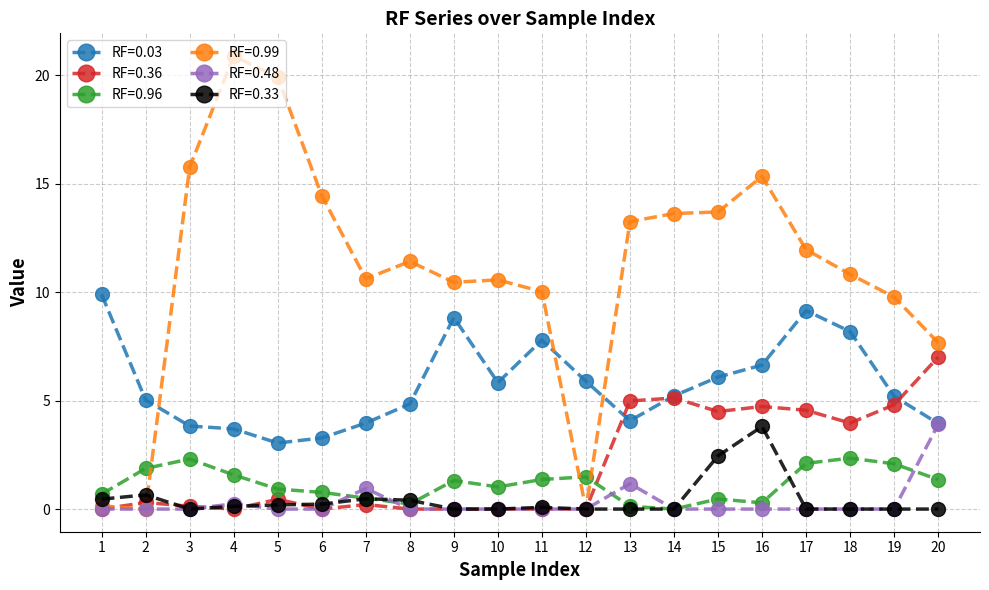

How many times do RF=0.96 and RF=0.36 cross each other?

1